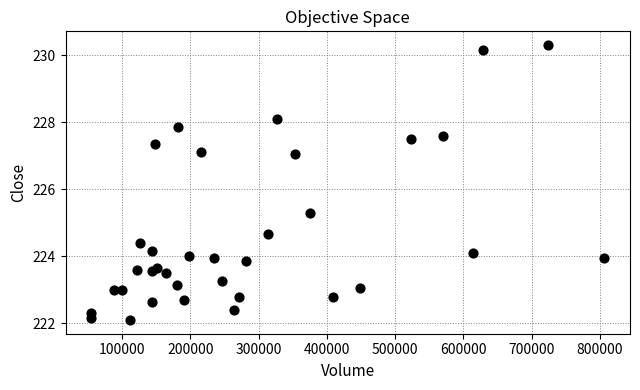

What is the range of X values (max minus min)?

751724.0